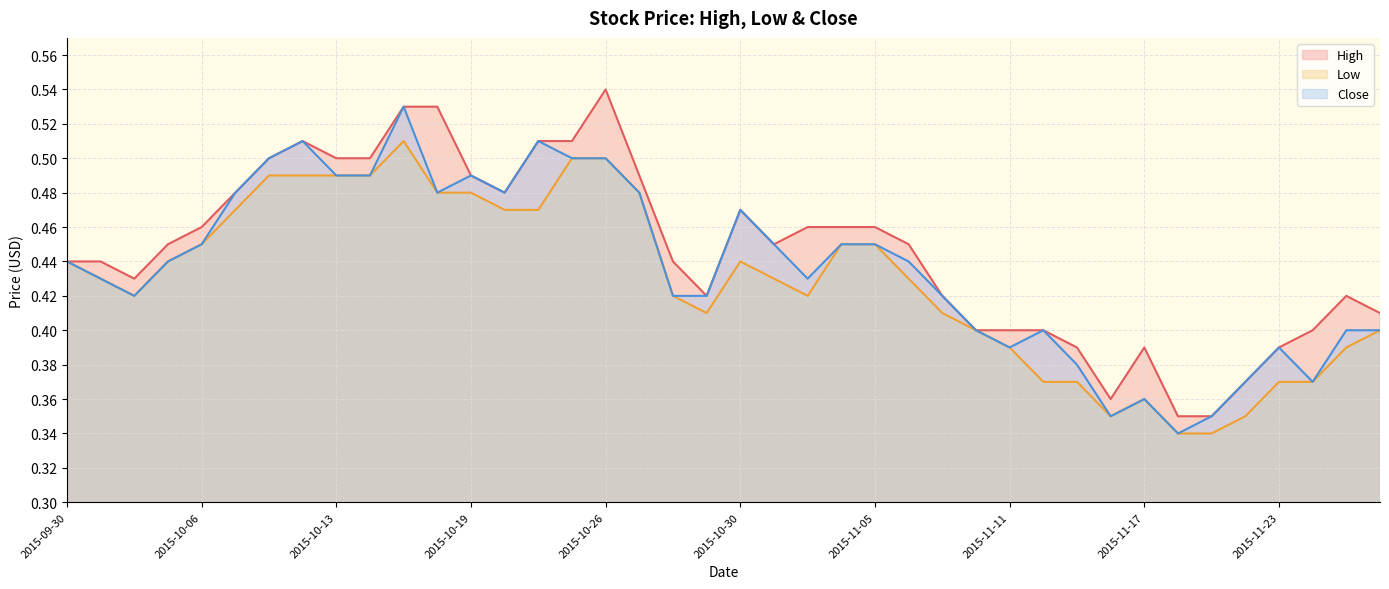

What is the label of the 3rd point from the left?

2015-10-02